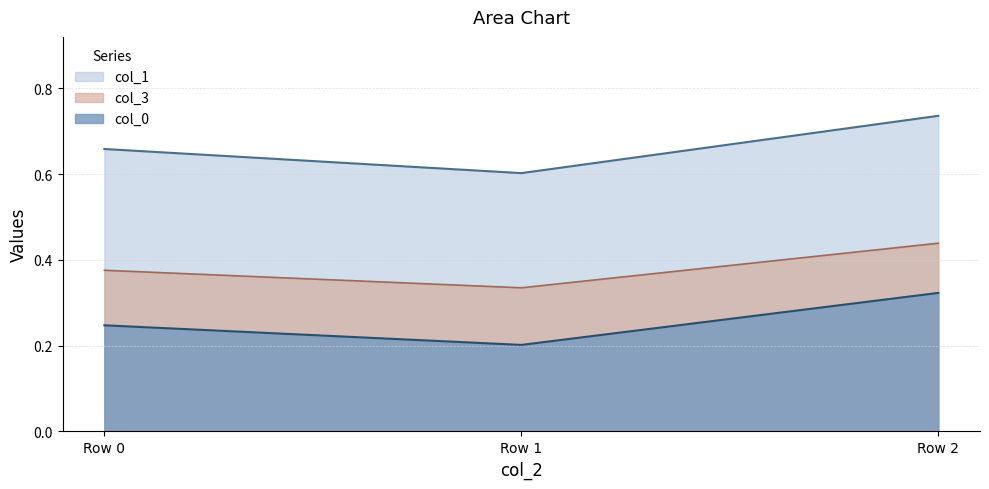

How many lines are shown in the chart?

3